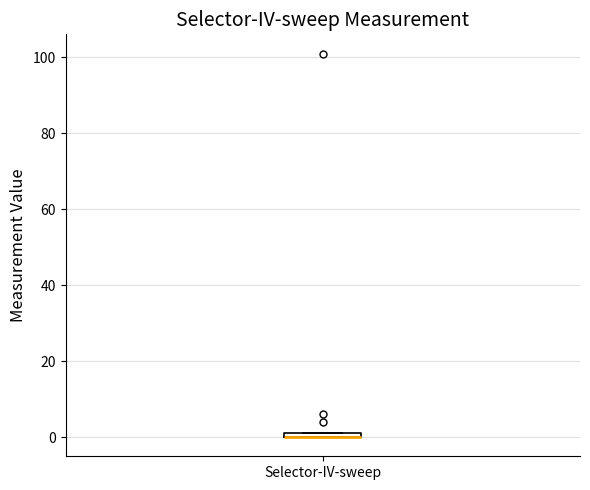

Where is the upper edge of the box for Selector-IV-sweep on the y-axis? The values are not printed on the chart, so give them approximately, as read against the axis.

2